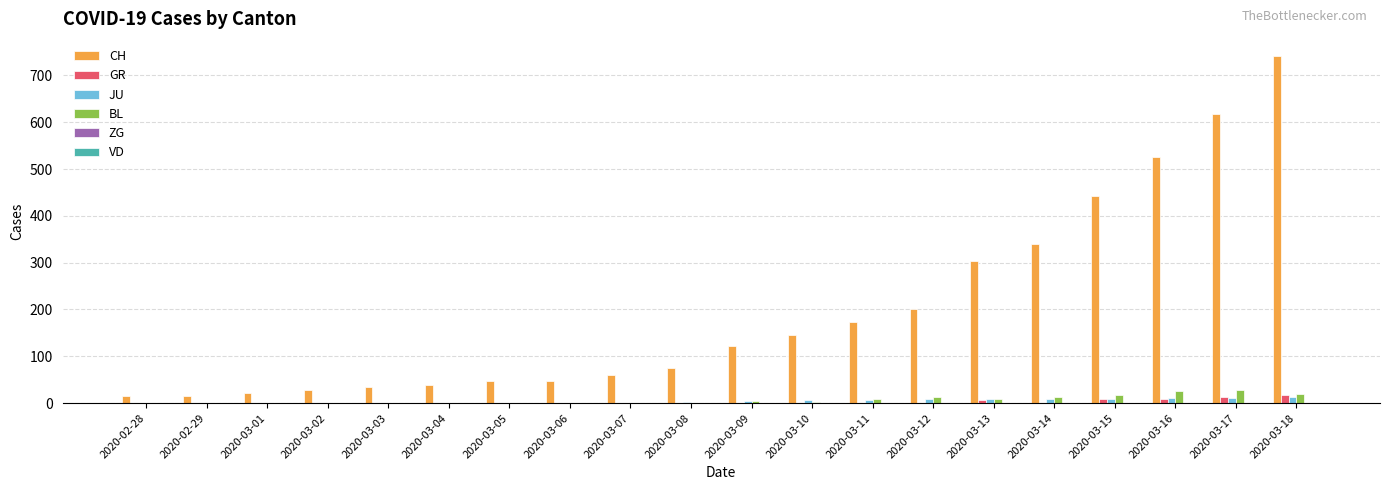

Which label corresponds to the largest value in the chart?

2020-03-18